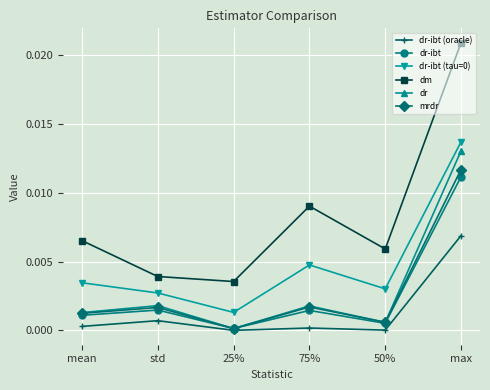

Which series changed the most between mean and max?

dm